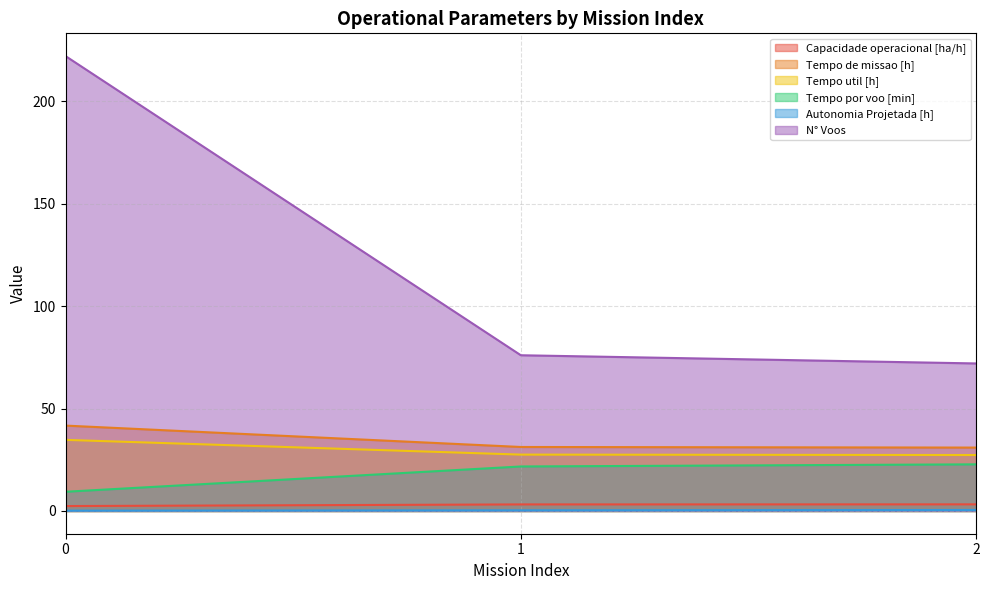

Does the chart display data point markers on the line(s)?

No